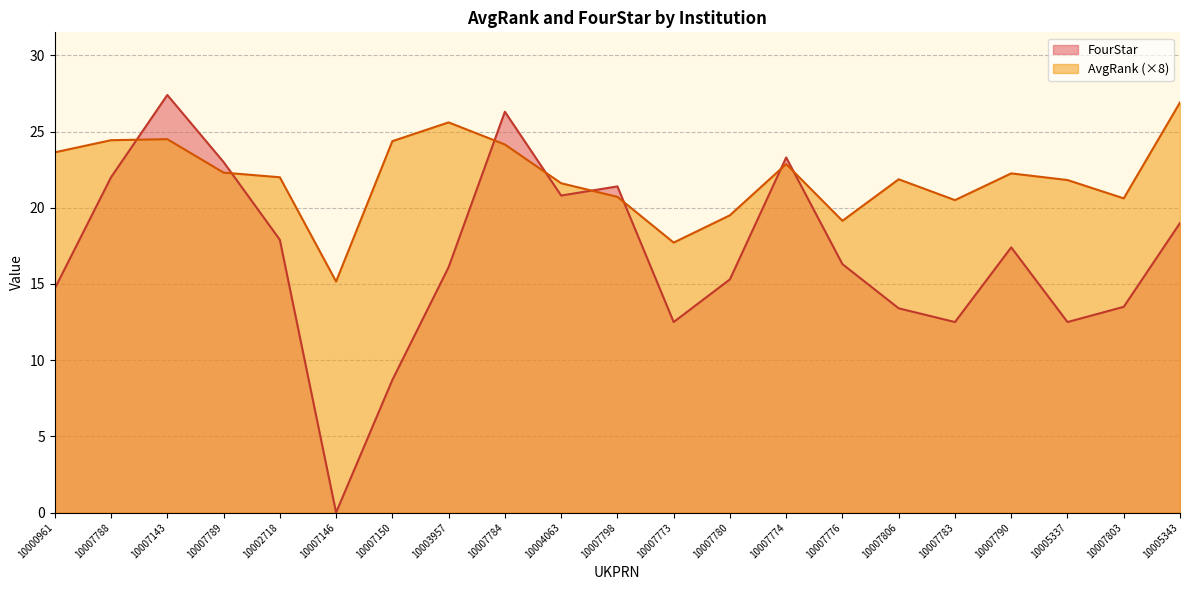

Reading right to left, extract all data points from this chart.

AvgRank: 10005343=26.9	10007803=20.6	10005337=21.8	10007790=22.3	10007783=20.5	10007806=21.9	10007776=19.1	10007774=22.9	10007780=19.5	10007773=17.7	10007798=20.7	10004063=21.6	10007784=24.2	10003957=25.6	10007150=24.4	10007146=15.2	10002718=22.0	10007789=22.3	10007143=24.5	10007788=24.4	10000961=23.6
FourStar: 10005343=19.0	10007803=13.5	10005337=12.5	10007790=17.4	10007783=12.5	10007806=13.4	10007776=16.3	10007774=23.3	10007780=15.3	10007773=12.5	10007798=21.4	10004063=20.8	10007784=26.3	10003957=16.1	10007150=8.7	10007146=0.0	10002718=17.9	10007789=23.0	10007143=27.4	10007788=22.0	10000961=14.7